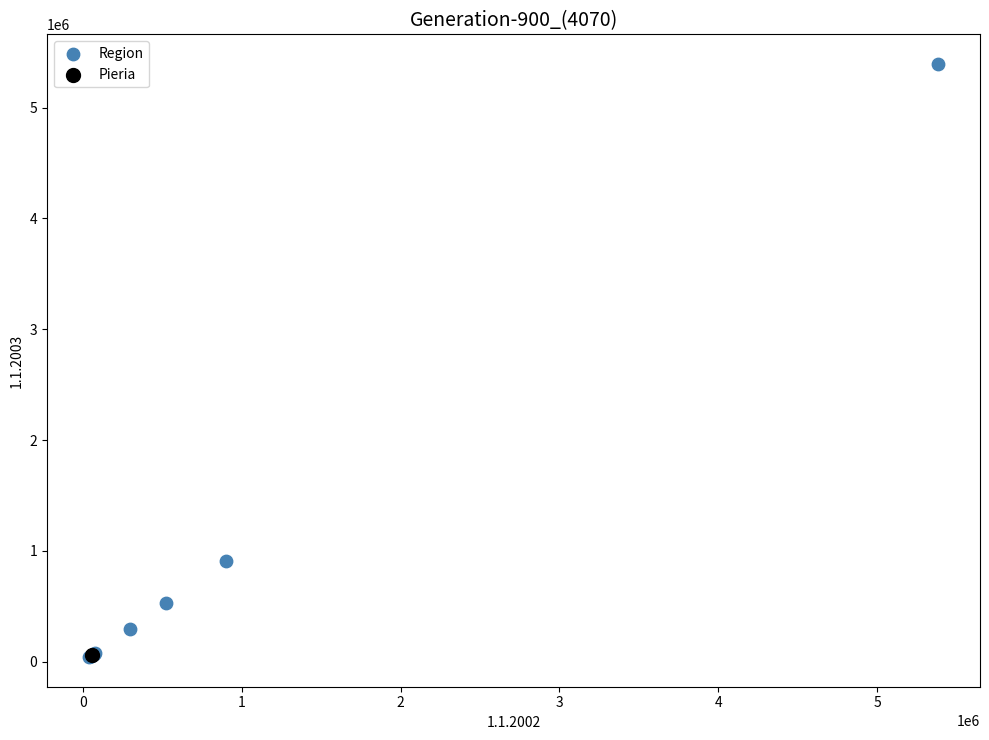

What are all the series names shown in the legend?

Region, Pieria